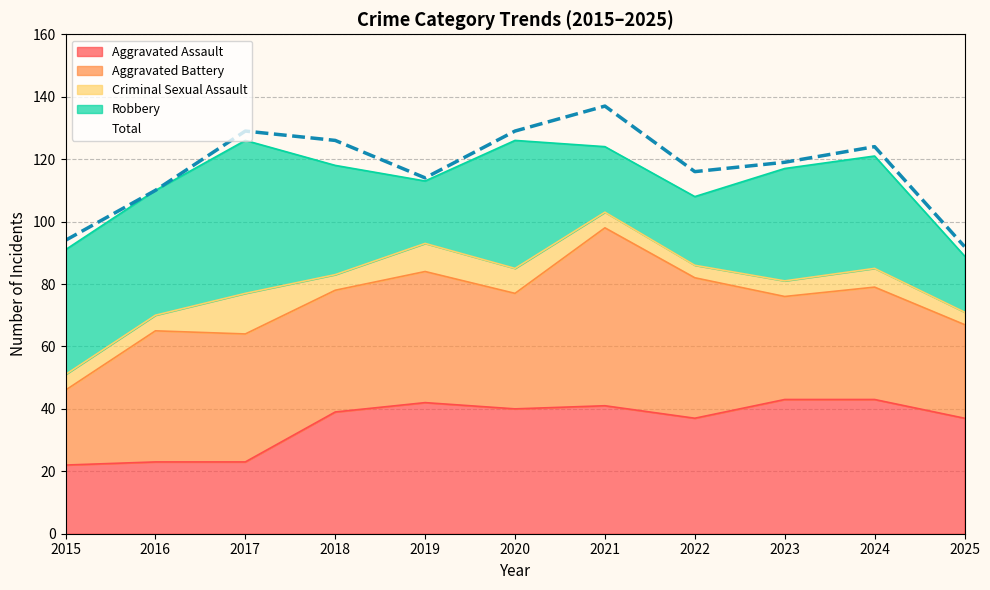

Where is Criminal Sexual Assault nearest to the value 8?

2020